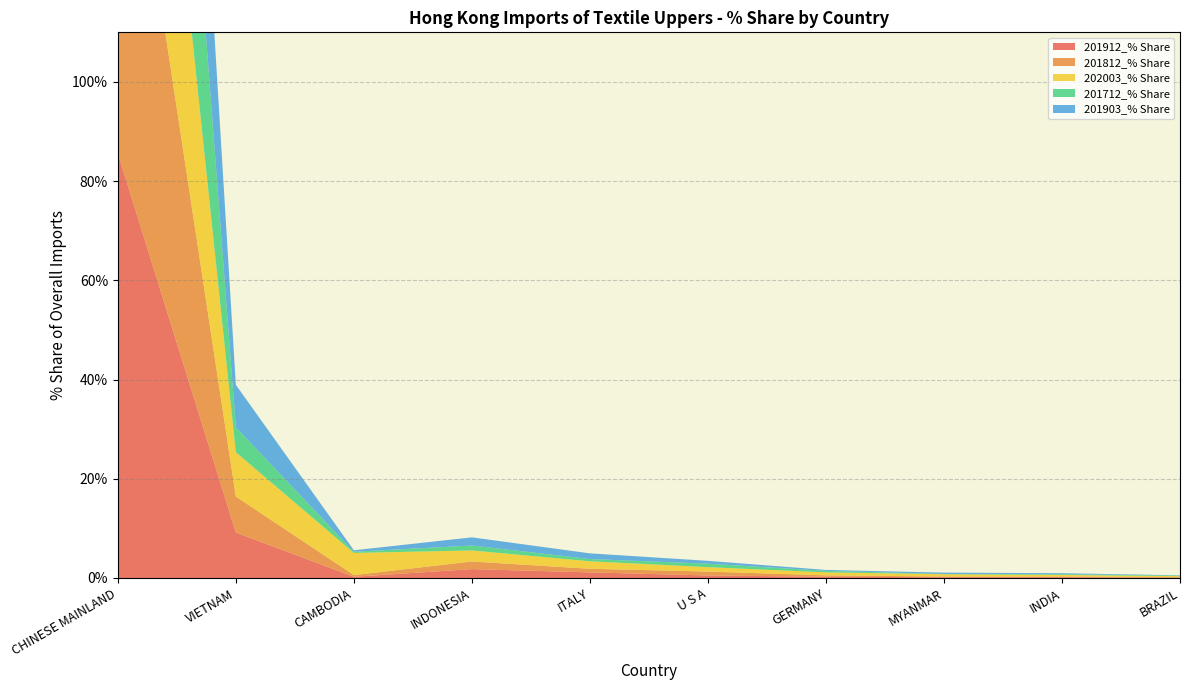

Reading left to right, transcribe all the data shown in this chart.

201912_% Share: CHINESE MAINLAND=85.6	VIETNAM=9.2	CAMBODIA=0.2	INDONESIA=1.8	ITALY=1.1	U S A=0.5	GERMANY=0.2	MYANMAR=0.2	INDIA=0.2	BRAZIL=0.0
201812_% Share: CHINESE MAINLAND=87.3	VIETNAM=7.3	CAMBODIA=0.3	INDONESIA=1.5	ITALY=0.7	U S A=0.8	GERMANY=0.3	MYANMAR=0.1	INDIA=0.1	BRAZIL=0.1
202003_% Share: CHINESE MAINLAND=78.9	VIETNAM=8.9	CAMBODIA=4.5	INDONESIA=2.2	ITALY=1.5	U S A=0.9	GERMANY=0.6	MYANMAR=0.5	INDIA=0.3	BRAZIL=0.2
201712_% Share: CHINESE MAINLAND=90.3	VIETNAM=5.0	CAMBODIA=0.2	INDONESIA=1.0	ITALY=0.4	U S A=0.7	GERMANY=0.3	MYANMAR=0.0	INDIA=0.1	BRAZIL=0.1
201903_% Share: CHINESE MAINLAND=86.2	VIETNAM=8.5	CAMBODIA=0.3	INDONESIA=1.6	ITALY=1.1	U S A=0.6	GERMANY=0.2	MYANMAR=0.3	INDIA=0.2	BRAZIL=0.0